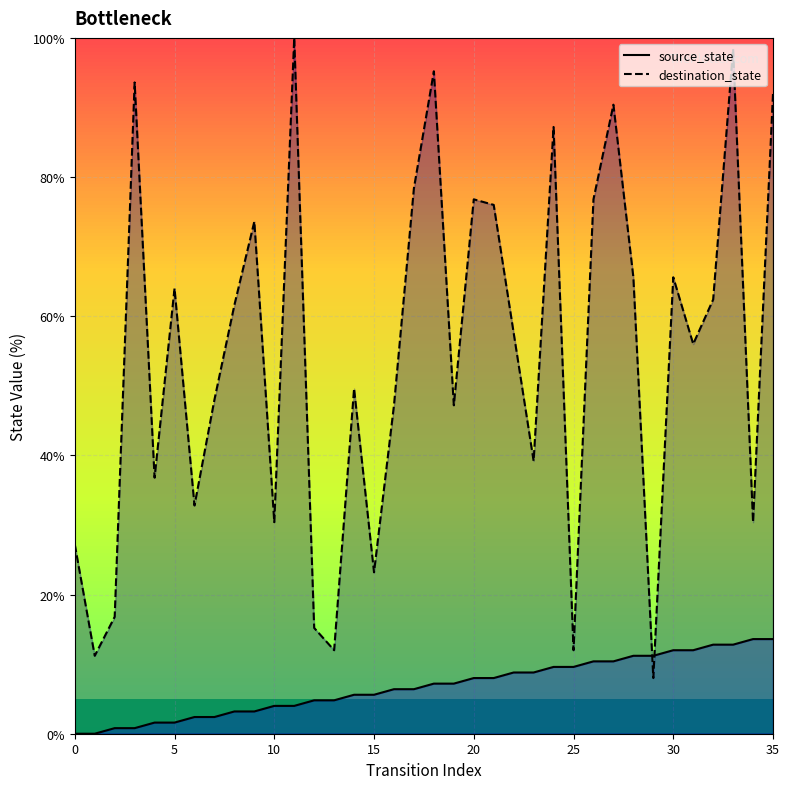

What is the value of the destination_state point at the 10th from the left?

73.6